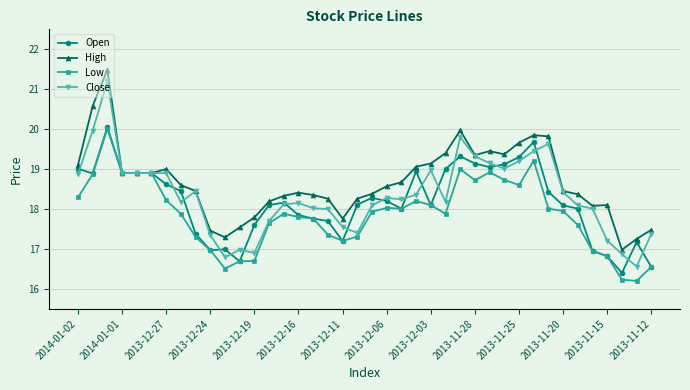

Which series has the largest total across all categories?

High